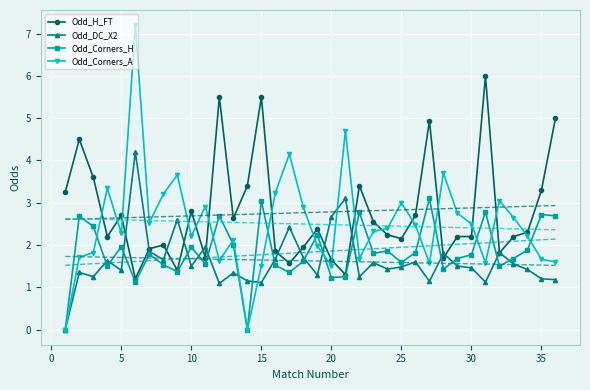

True or false: Odd_DC_X2 has more than 2 points higher than both neighbors.

True